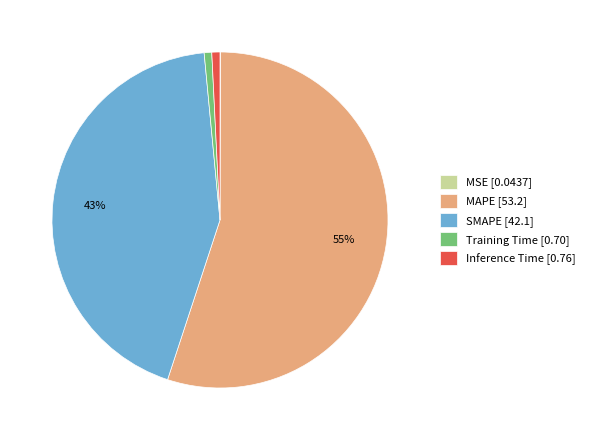

To the nearest percent, what is the difference between the largest and smallest slice percentages?

55%